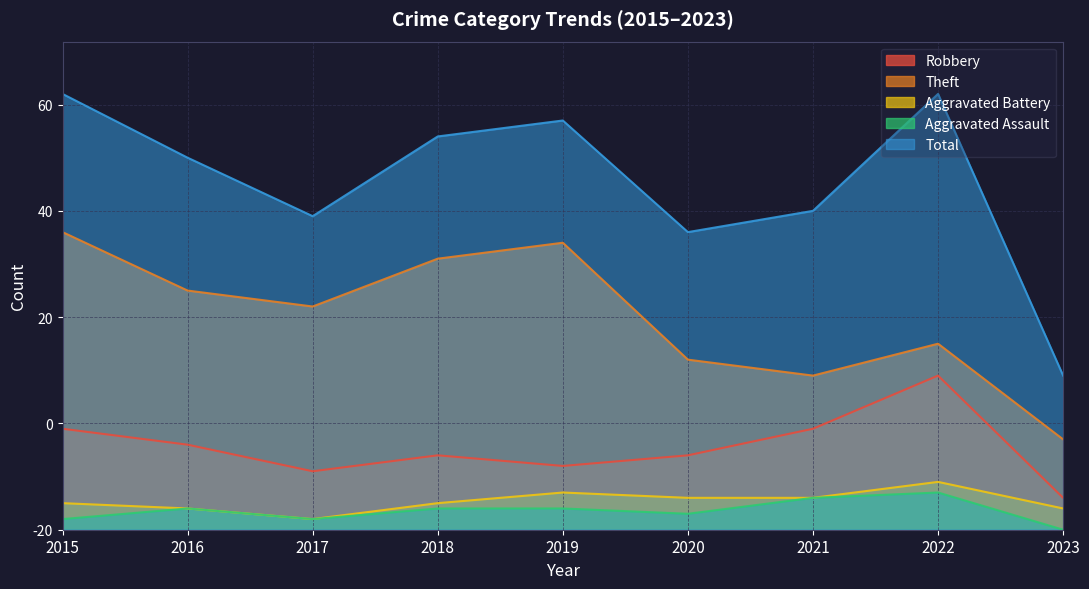

Is it true that Aggravated Assault equals 1 at 2020?

False